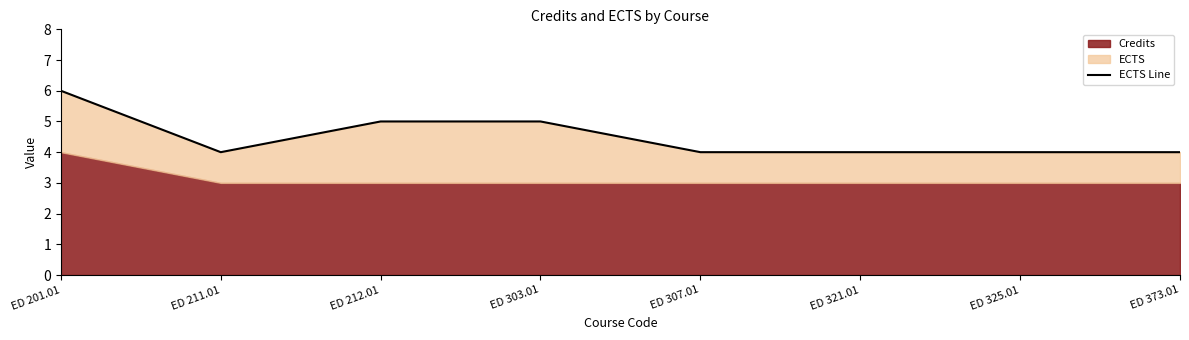

How many interior local valleys (lower than both neighbors) does the data have?

1